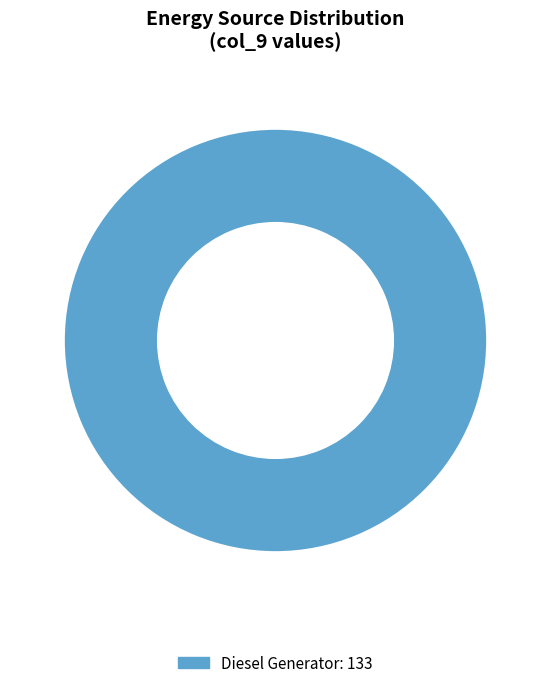

Does any single category account for the majority?

Yes